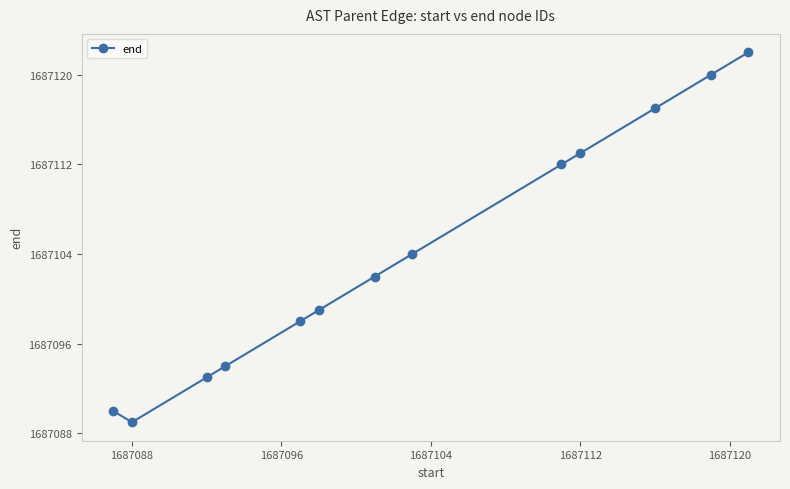

Count the number of data series in this chart.

1